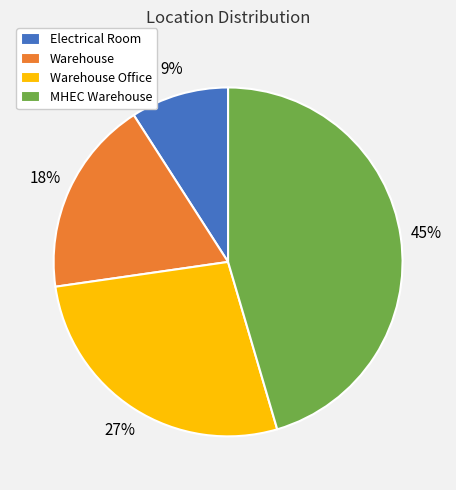

Is it true that Warehouse is 6% of the pie?

False